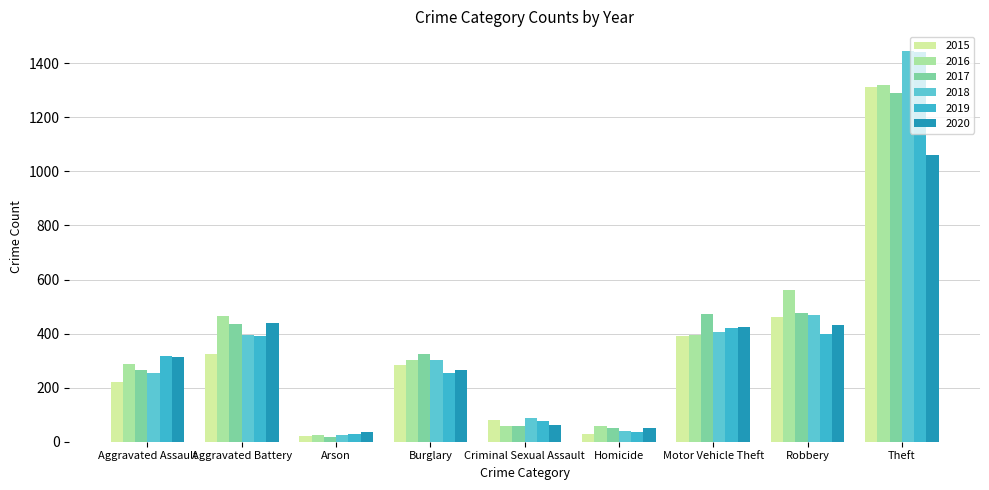

What is the lowest value of the 2018 series?

25